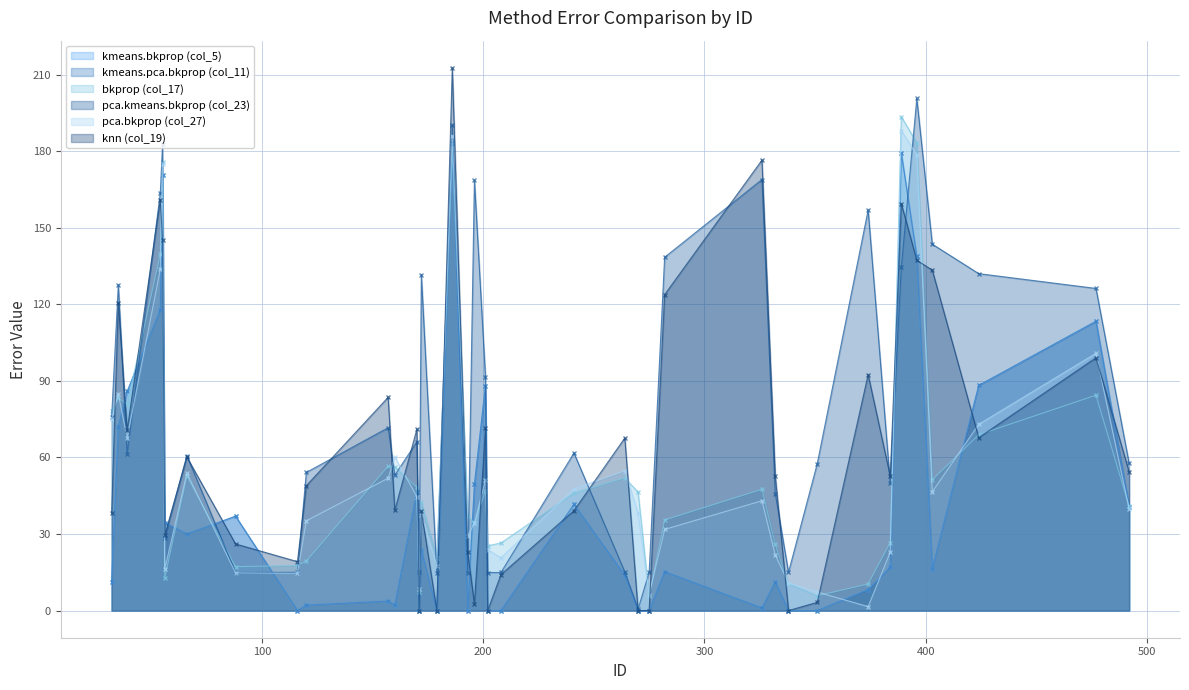

Where is the first local maximum for kmeans.bkprop (col_5)?

55